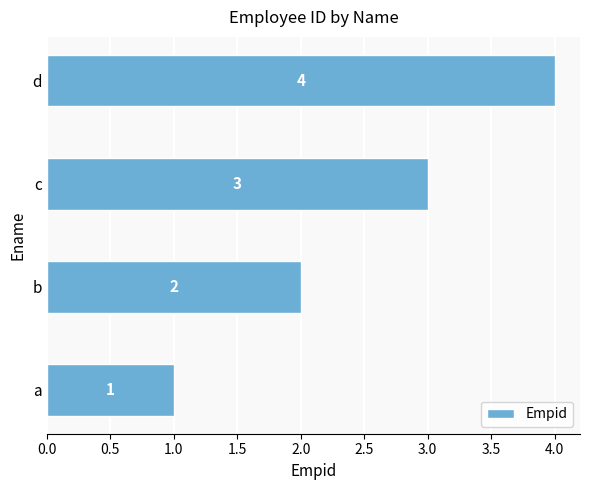

List the labels in order of value, smallest first.

a, b, c, d